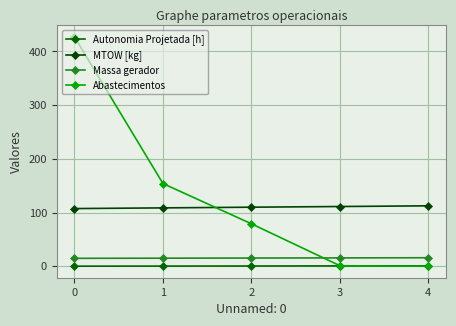

What is the maximum value shown in the chart?

427.0